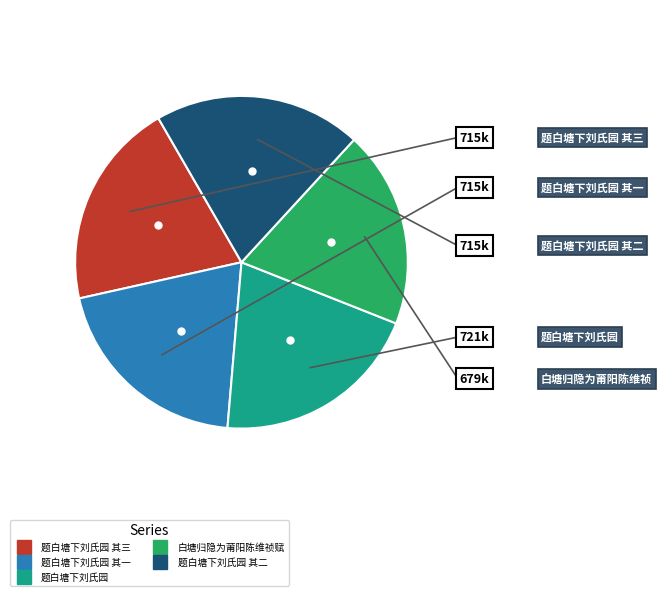

Does any single category account for the majority?

No